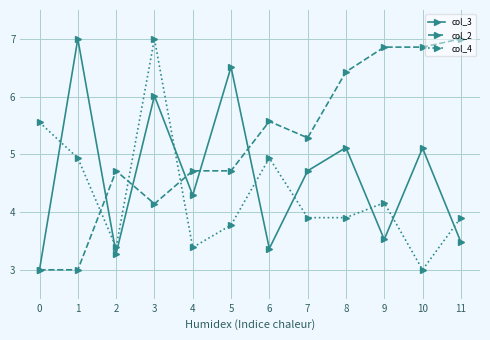

True or false: col_4 has more than 1 interior local peaks.

True